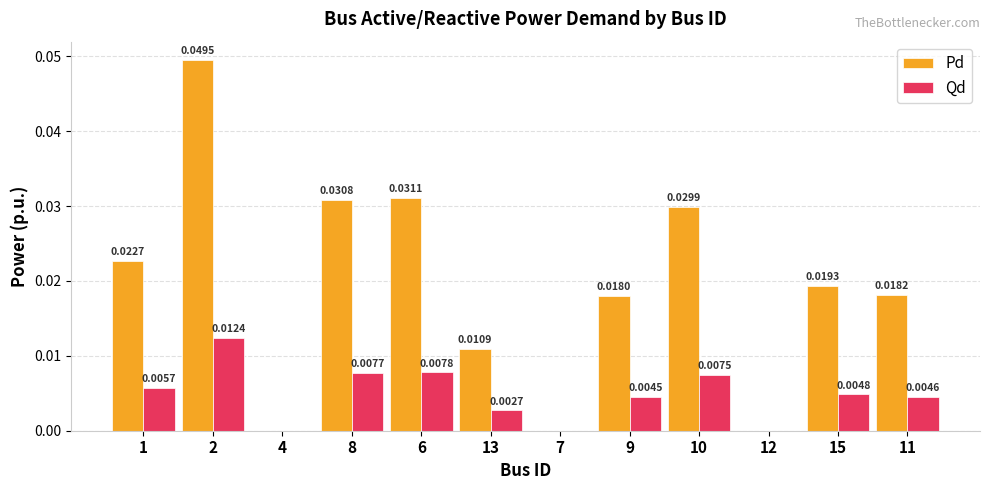

Which series has the largest total across all categories?

Pd